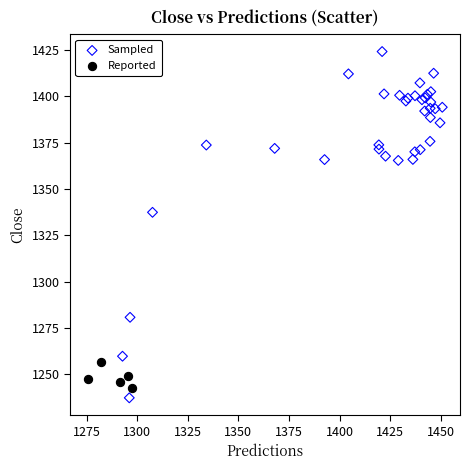

Which series has the widest spread of Y values?

Sampled